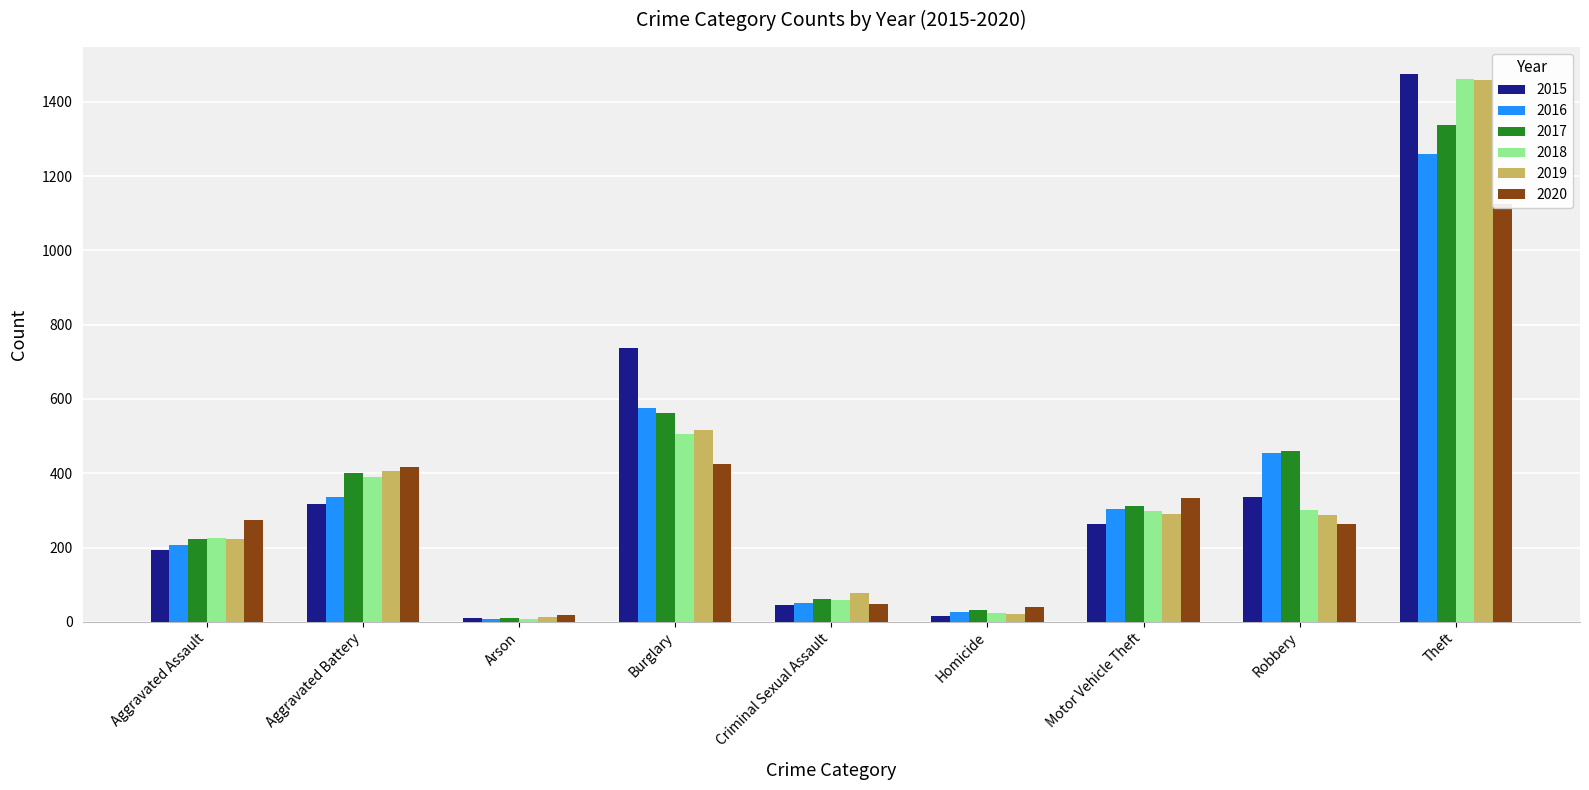

Reading left to right, extract all data points from this chart.

2015: Aggravated Assault=194	Aggravated Battery=316	Arson=9	Burglary=738	Criminal Sexual Assault=46	Homicide=15	Motor Vehicle Theft=263	Robbery=337	Theft=1474
2016: Aggravated Assault=206	Aggravated Battery=336	Arson=7	Burglary=576	Criminal Sexual Assault=50	Homicide=26	Motor Vehicle Theft=304	Robbery=454	Theft=1259
2017: Aggravated Assault=224	Aggravated Battery=400	Arson=10	Burglary=562	Criminal Sexual Assault=61	Homicide=33	Motor Vehicle Theft=312	Robbery=460	Theft=1339
2018: Aggravated Assault=225	Aggravated Battery=389	Arson=7	Burglary=506	Criminal Sexual Assault=60	Homicide=25	Motor Vehicle Theft=298	Robbery=301	Theft=1461
2019: Aggravated Assault=223	Aggravated Battery=407	Arson=12	Burglary=517	Criminal Sexual Assault=77	Homicide=22	Motor Vehicle Theft=290	Robbery=287	Theft=1459
2020: Aggravated Assault=274	Aggravated Battery=416	Arson=17	Burglary=425	Criminal Sexual Assault=48	Homicide=41	Motor Vehicle Theft=333	Robbery=263	Theft=1125